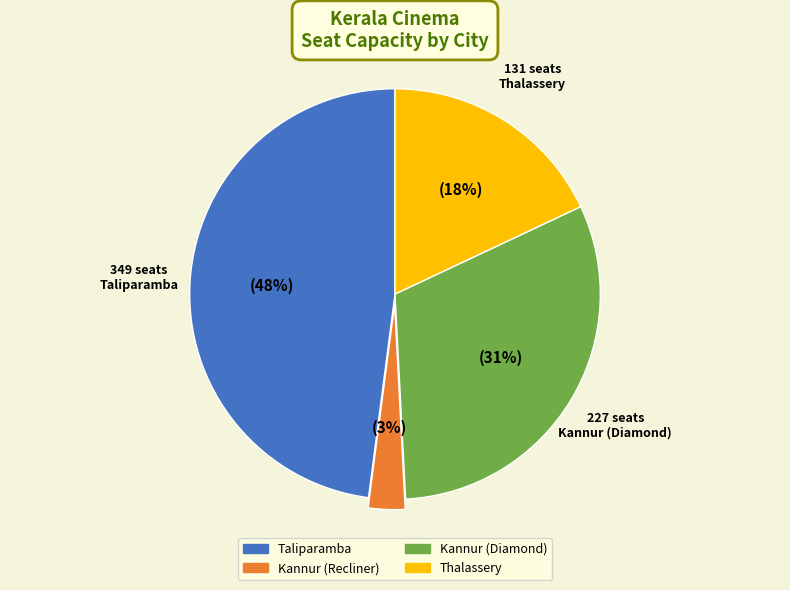

The Thalassery slice represents 18% of the pie. True or false?

True